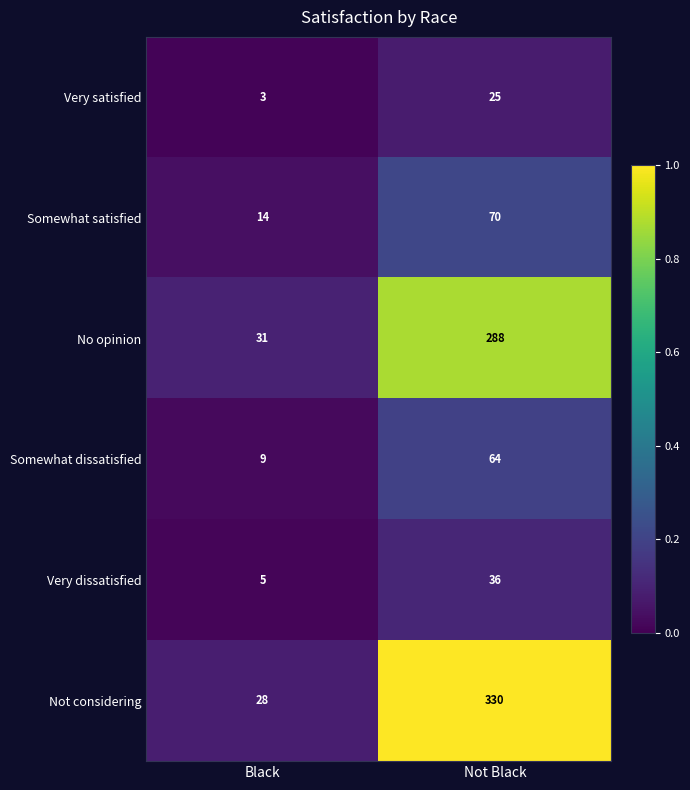

The Very dissatisfied series shows 36 at Not Black. True or false?

True